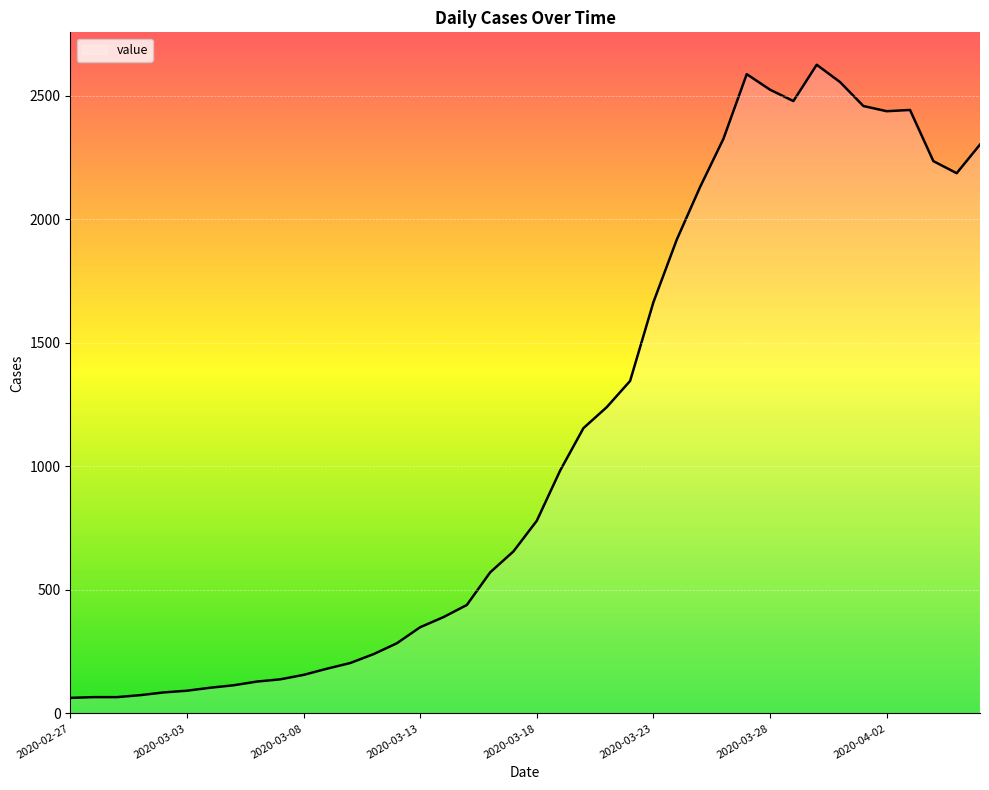

What is the smallest value displayed?

63